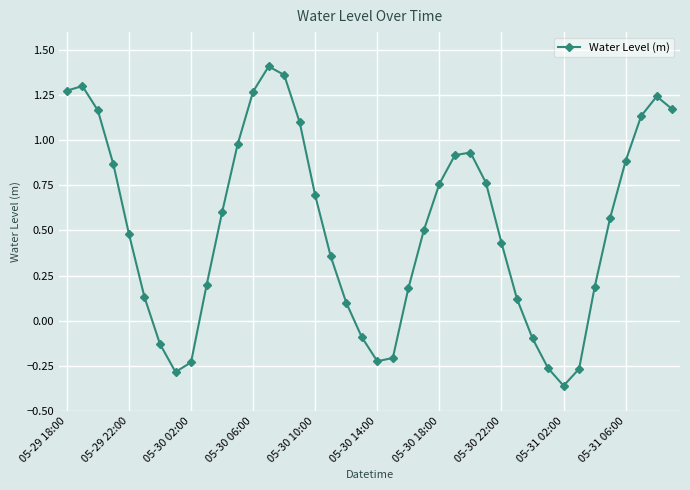

What is the sum of all values?

20.9